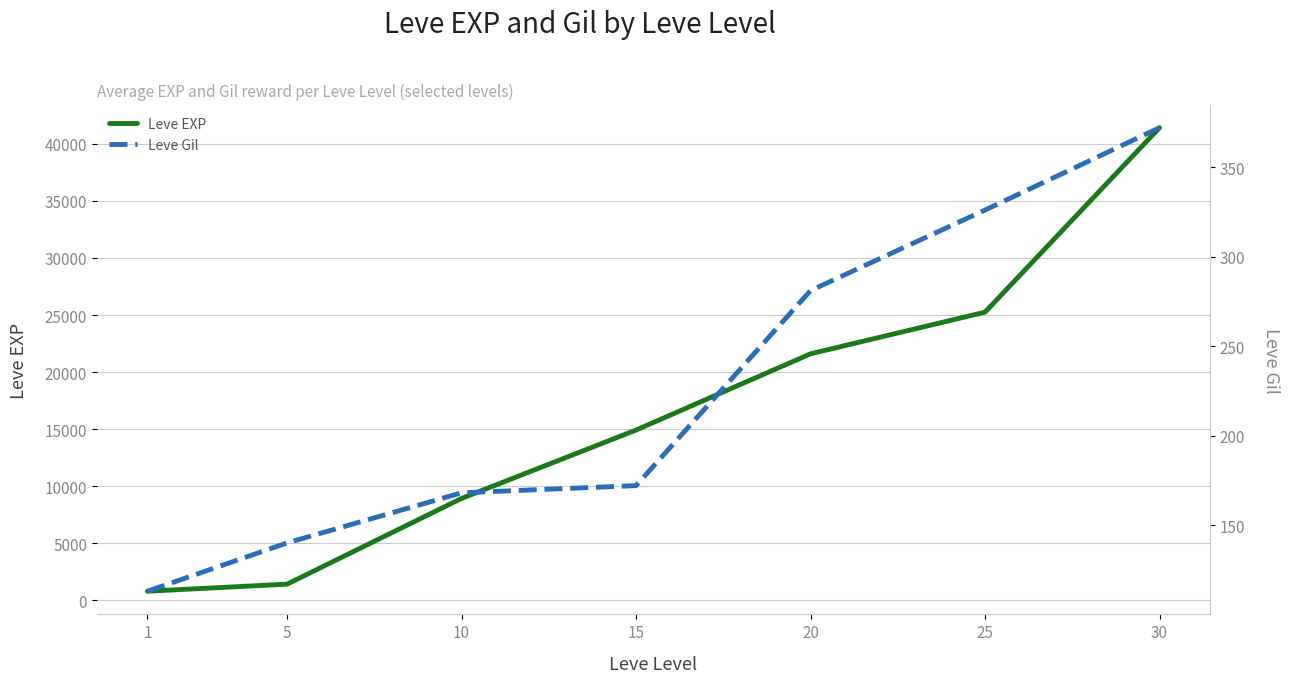

At which label is Leve Gil closest to 242?

20